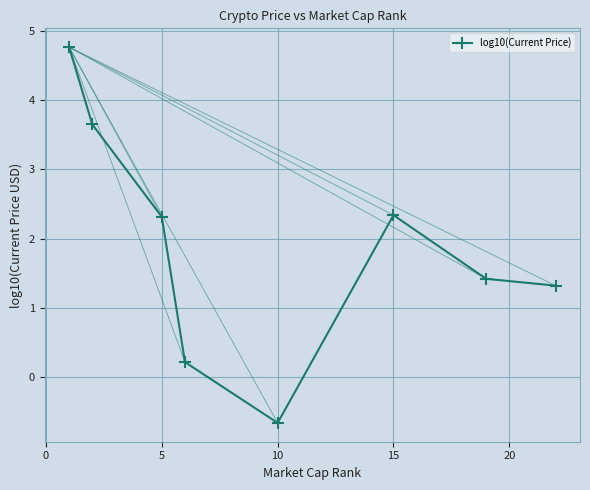

How many points are higher than both their immediate neighbors (excluding endpoints)?

1